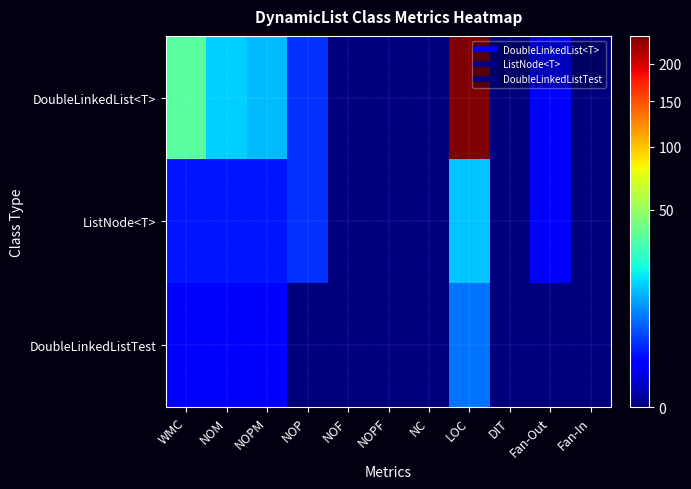

Reading left to right, what are all the values shown in this chart?

DoubleLinkedList<T>: WMC=35	NOM=15	NOPM=13	NOP=3	NOF=0	NOPF=0	NC=0	LOC=243	DIT=0	Fan-Out=1	Fan-In=0
ListNode<T>: WMC=2	NOM=2	NOPM=2	NOP=3	NOF=0	NOPF=0	NC=0	LOC=14	DIT=0	Fan-Out=1	Fan-In=0
DoubleLinkedListTest: WMC=1	NOM=1	NOPM=1	NOP=0	NOF=0	NOPF=0	NC=0	LOC=7	DIT=0	Fan-Out=0	Fan-In=0